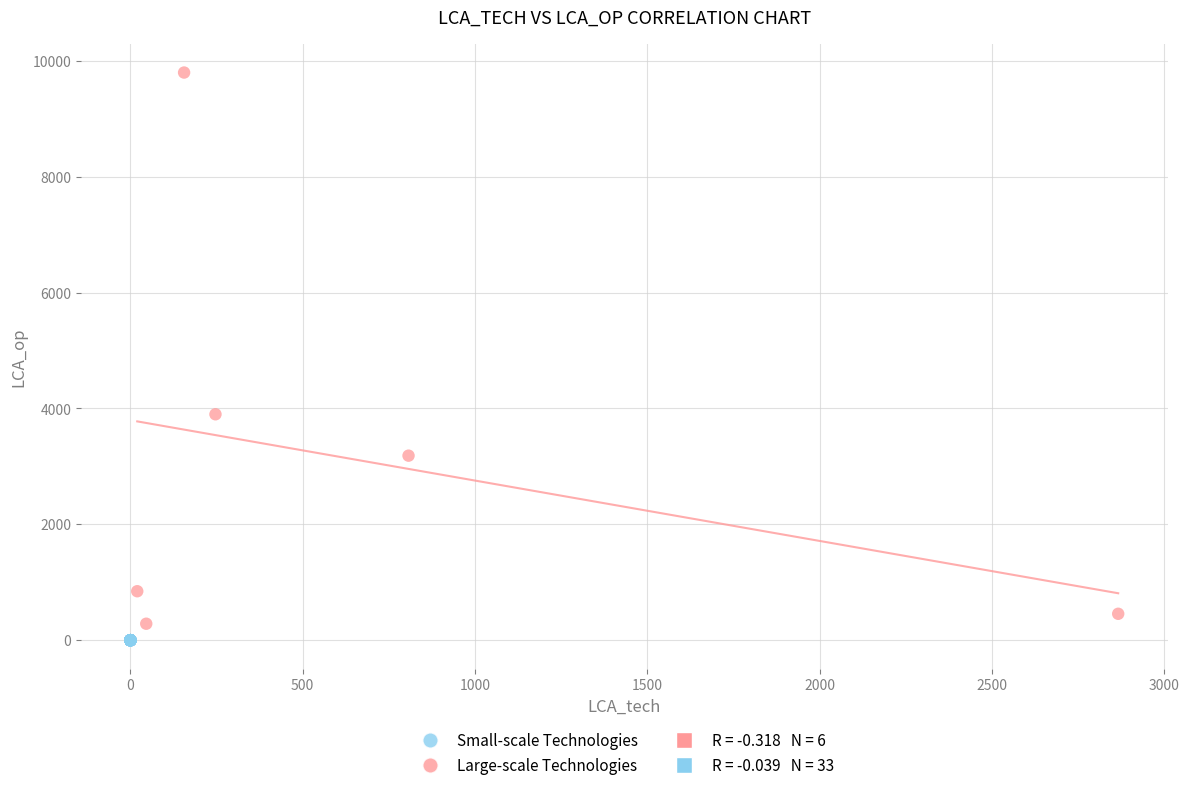

Which series reaches the maximum Y coordinate?

Large-scale Technologies